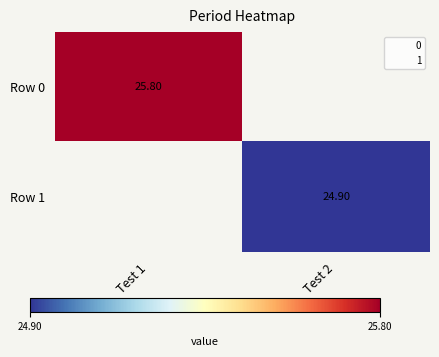

How many distinct data groups are displayed?

2